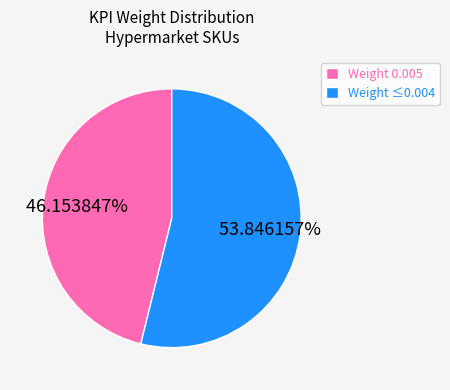

Which has a higher value, Weight 0.005 or Weight ≤0.004?

Weight ≤0.004